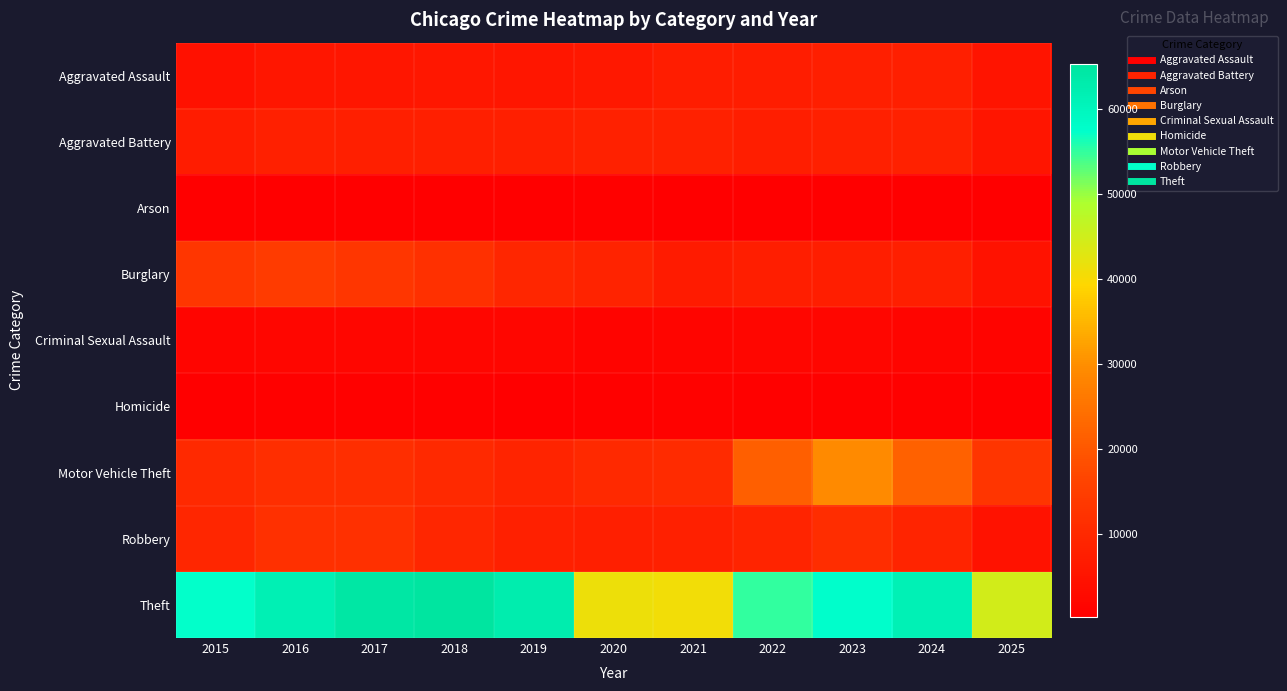

What is the total value across all series at 2019?

105617